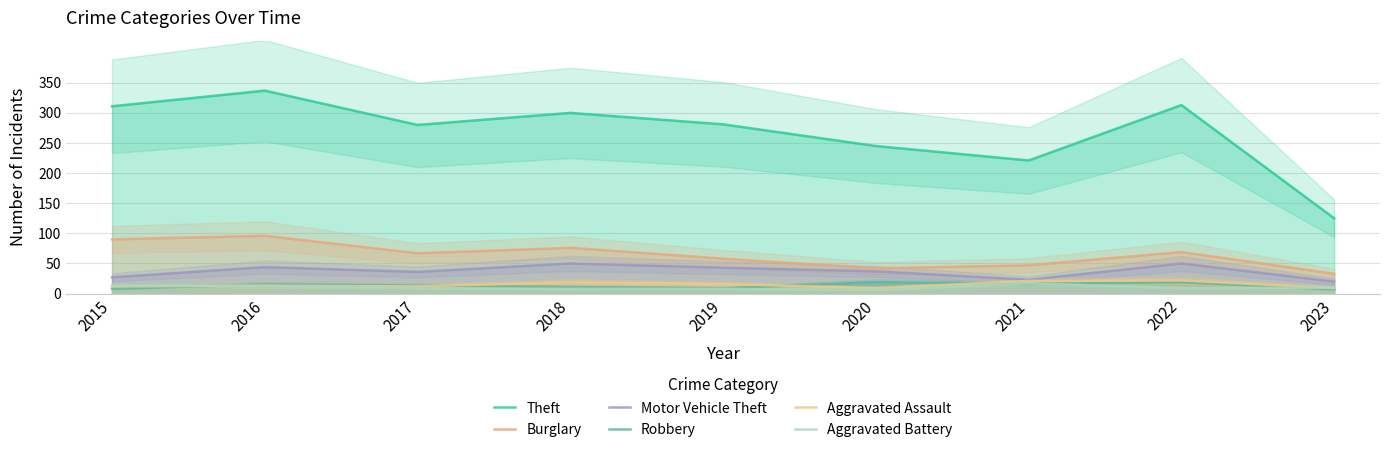

How many lines are shown in the chart?

6